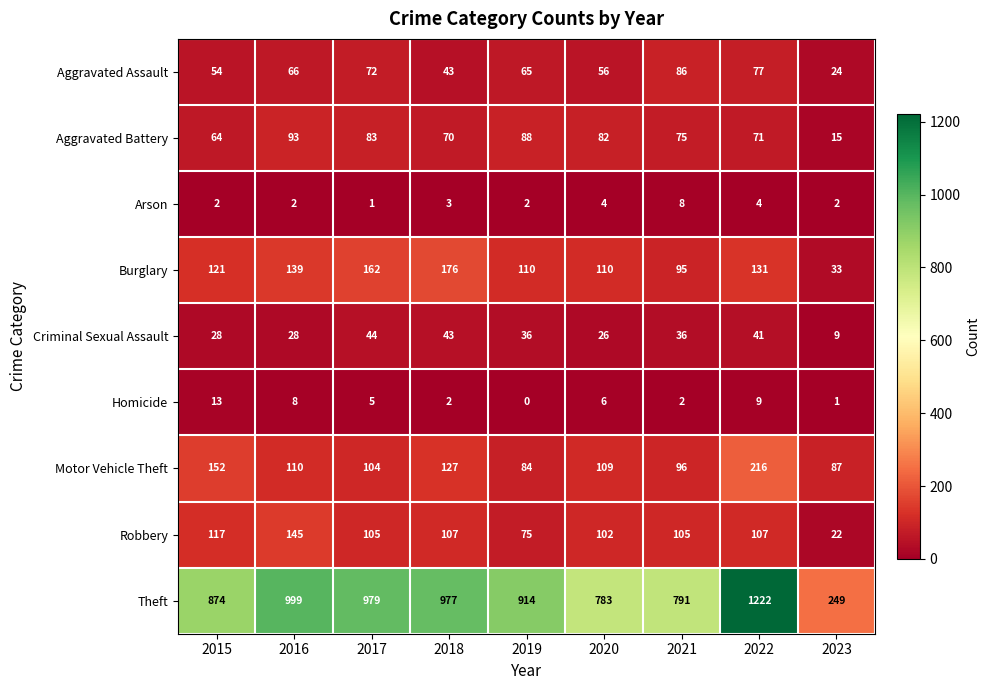

What is the difference between the second highest and minimum values in the Robbery series?

95